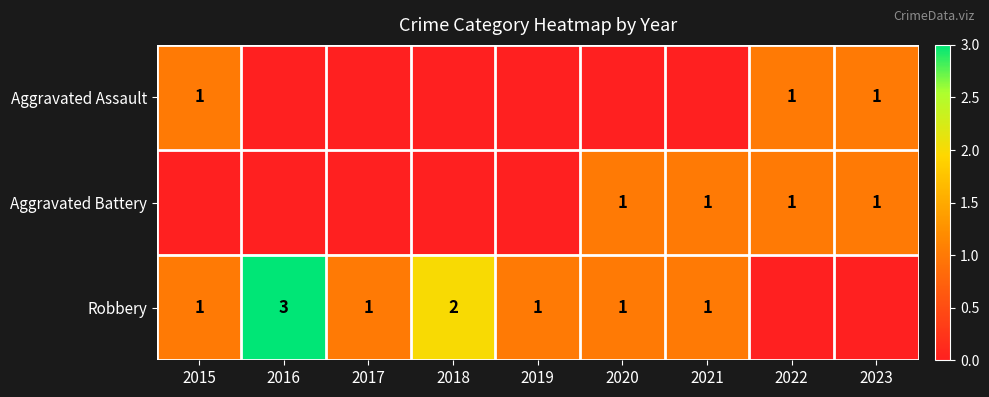

The Robbery series shows 0 at 2017. True or false?

False